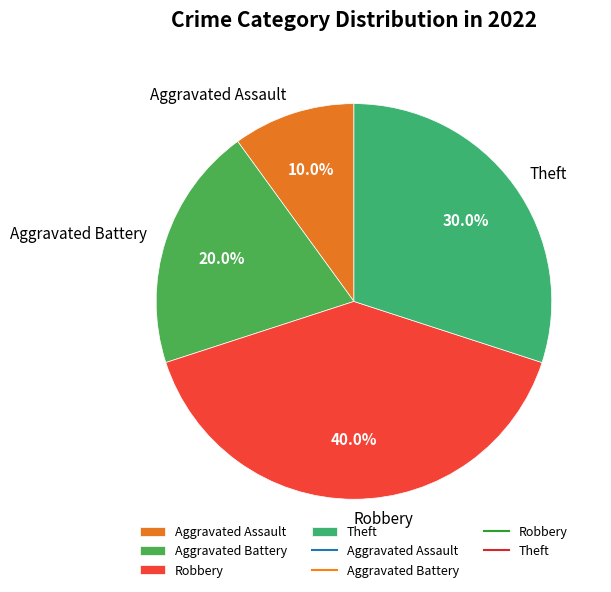

To the nearest percent, what is the difference between the largest and smallest slice percentages?

30%